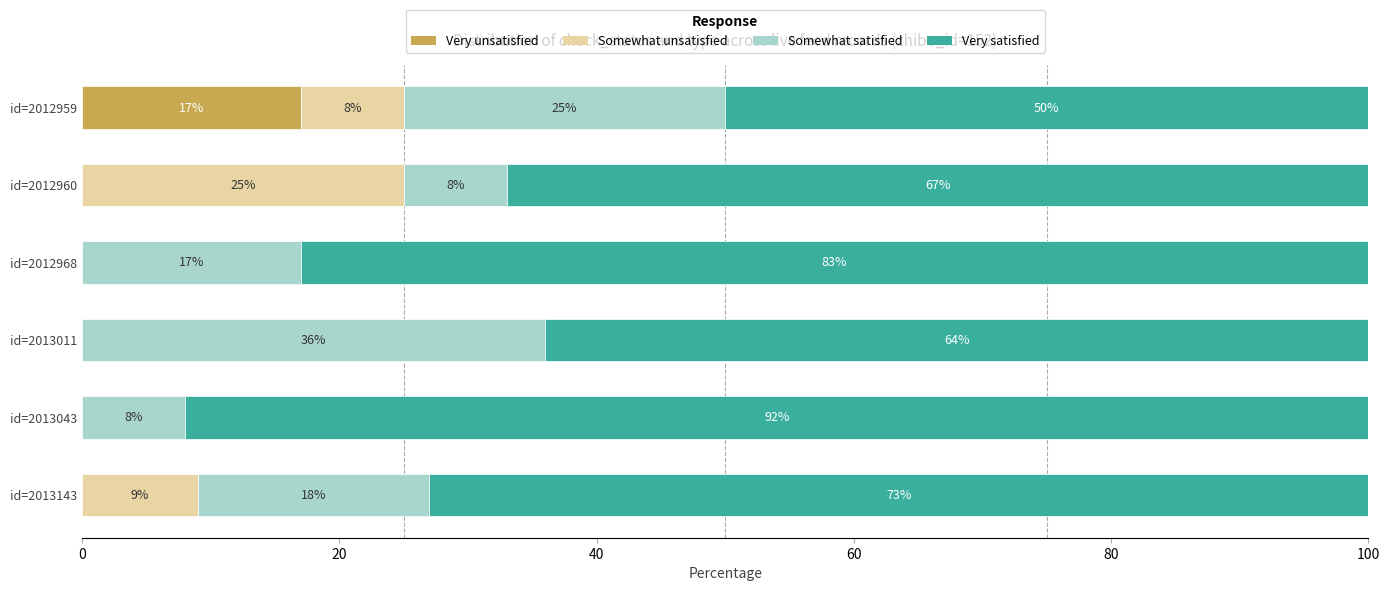

The Very unsatisfied series shows -6 at id=2013043. True or false?

False